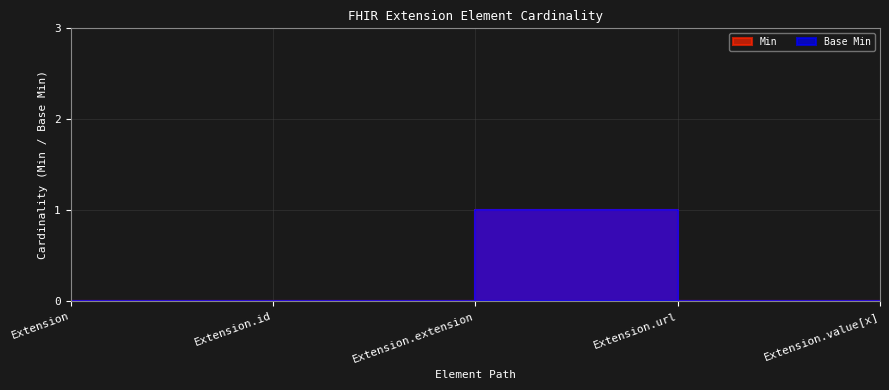

True or false: Min has more than 1 points higher than both neighbors.

False